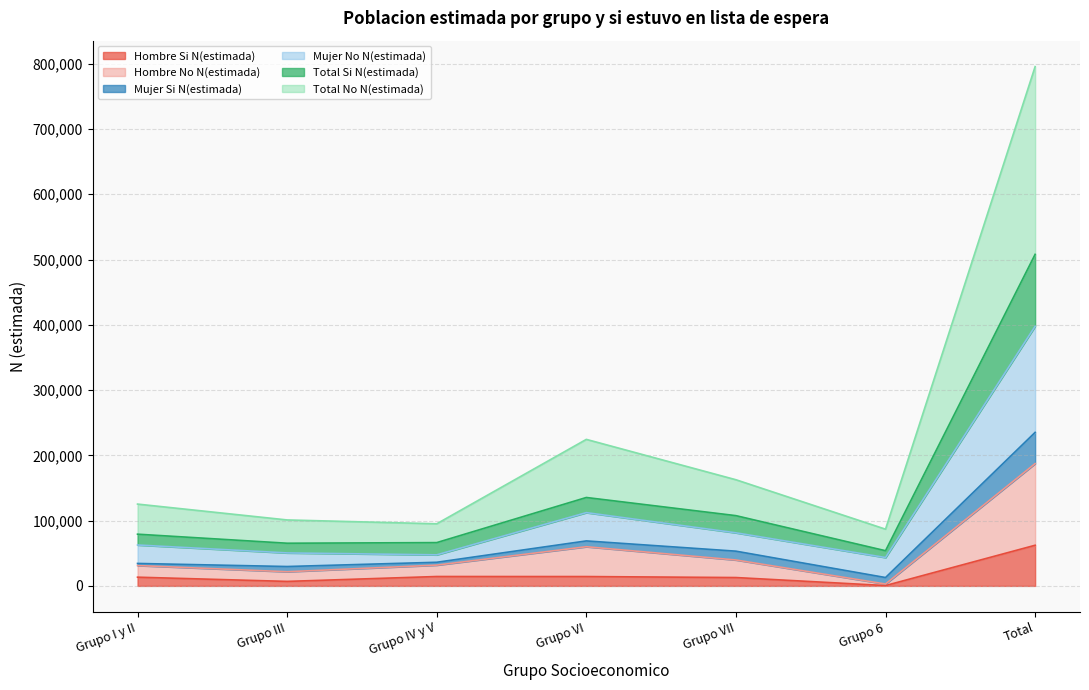

At which label does Hombre Si N(estimada) reach its peak?

Total